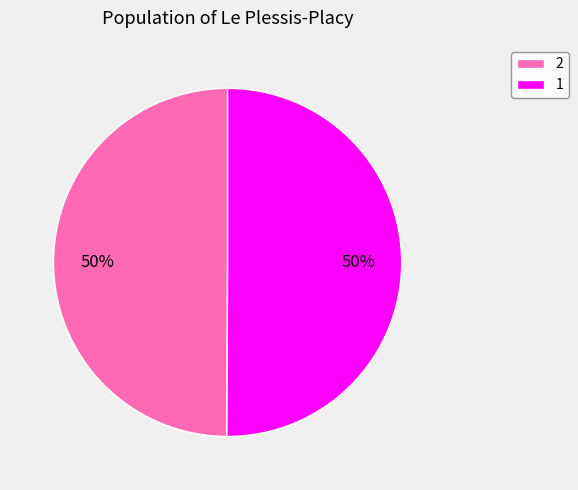

Is it true that 2 is 50% of the pie?

True